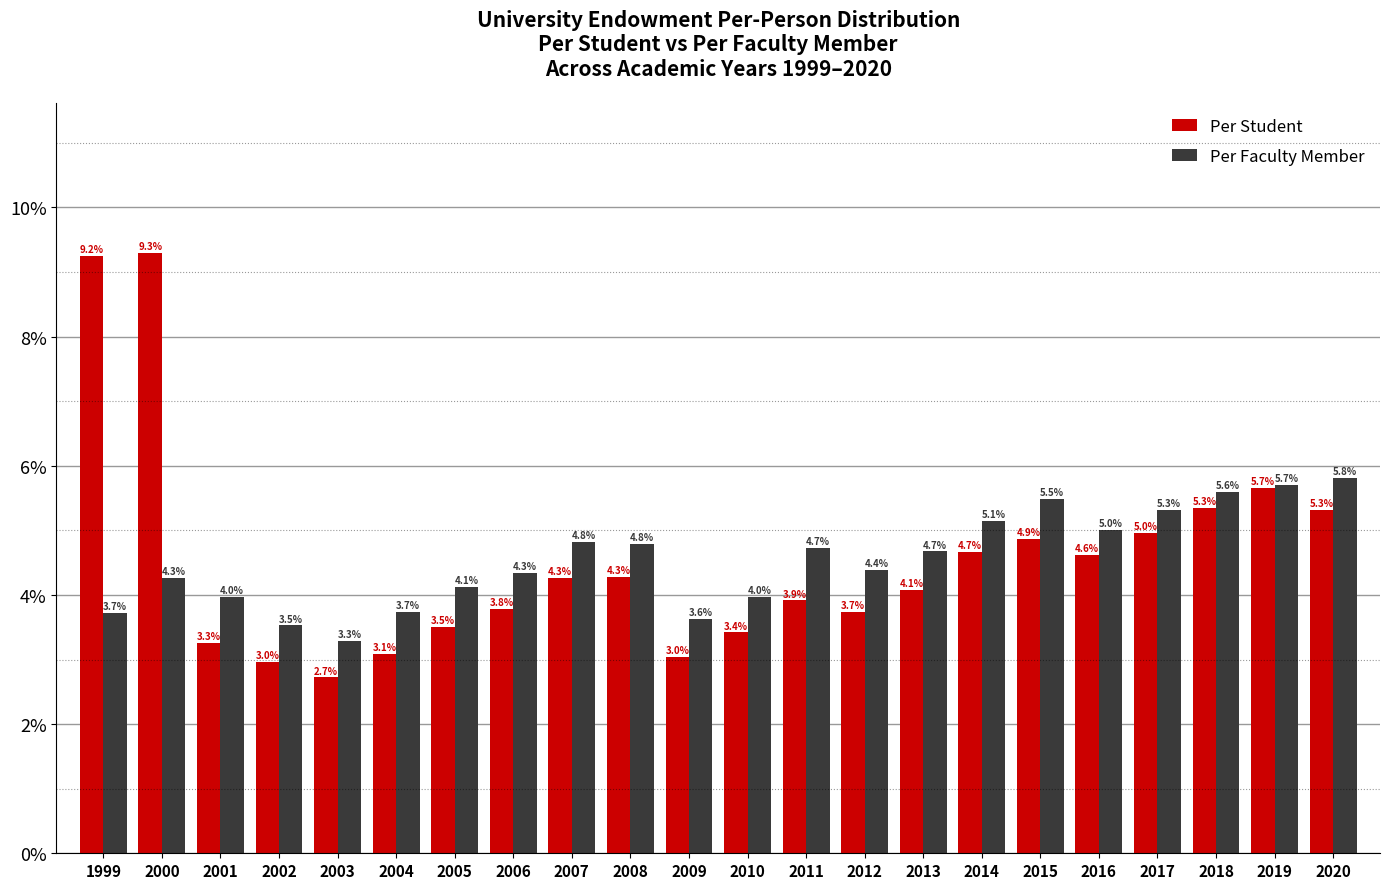

Reading right to left, extract all data points from this chart.

Per Student: 5.3	5.7	5.3	5.0	4.6	4.9	4.7	4.1	3.7	3.9	3.4	3.0	4.3	4.3	3.8	3.5	3.1	2.7	3.0	3.3	9.3	9.2
Per Faculty Member: 5.8	5.7	5.6	5.3	5.0	5.5	5.1	4.7	4.4	4.7	4.0	3.6	4.8	4.8	4.3	4.1	3.7	3.3	3.5	4.0	4.3	3.7